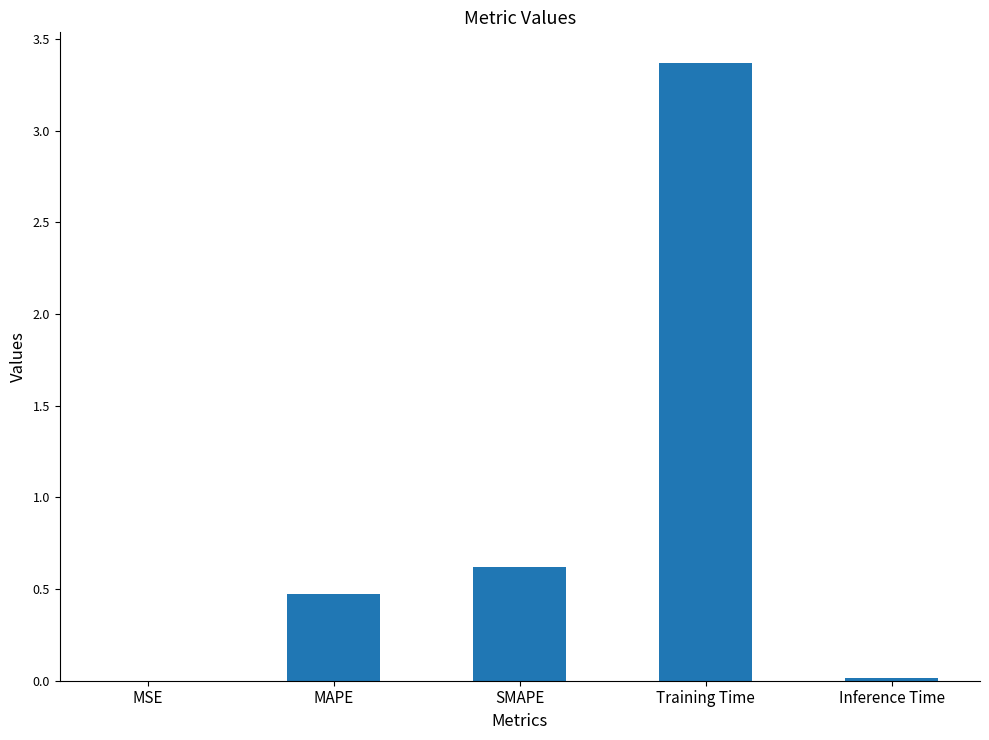

What is the maximum value shown in the chart?

3.4